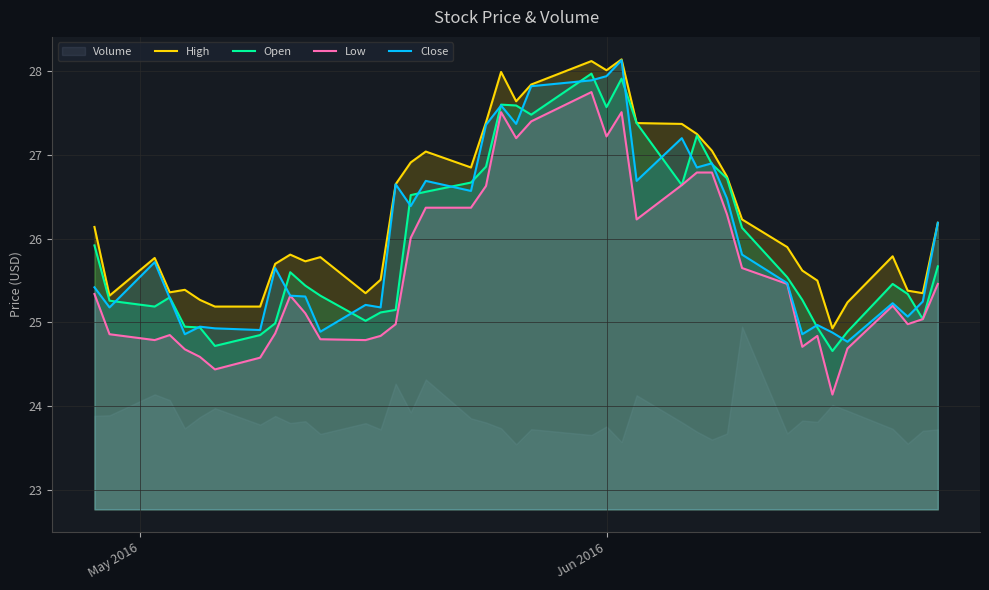

What is the difference between the maximum and second lowest values in the Open series?

3.2